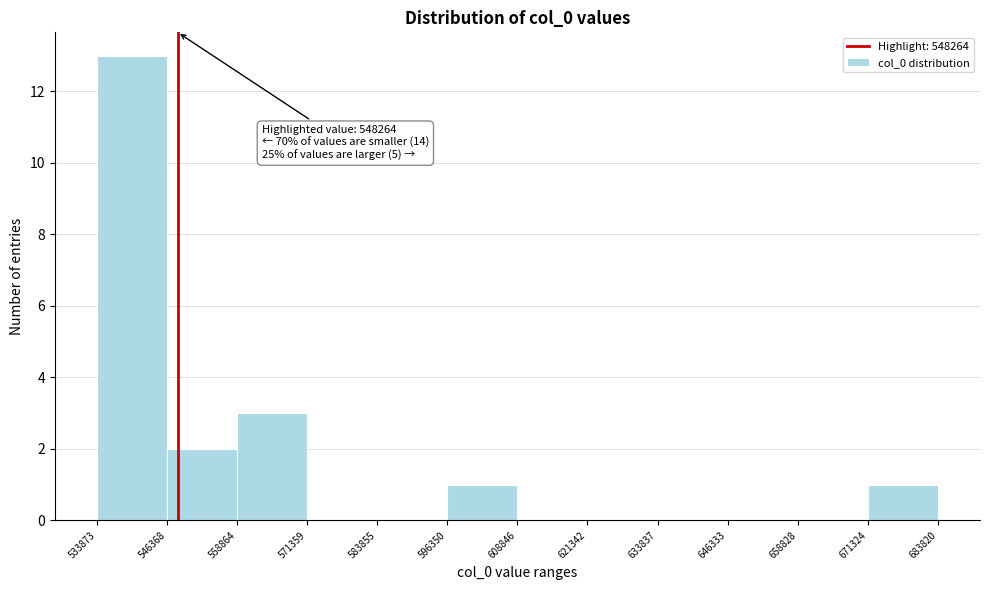

Which range on the x-axis has the tallest bar?

533873 to 546368